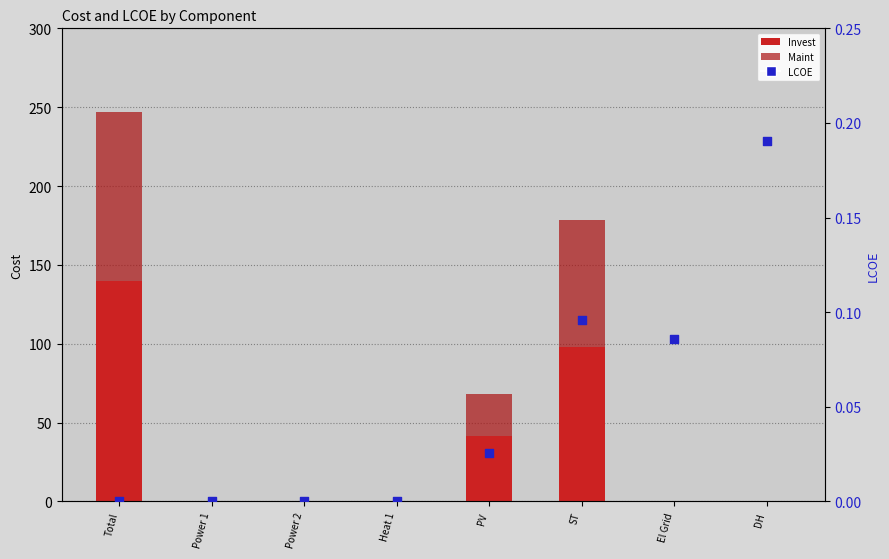

Which series contains the highest Y value?

Invest